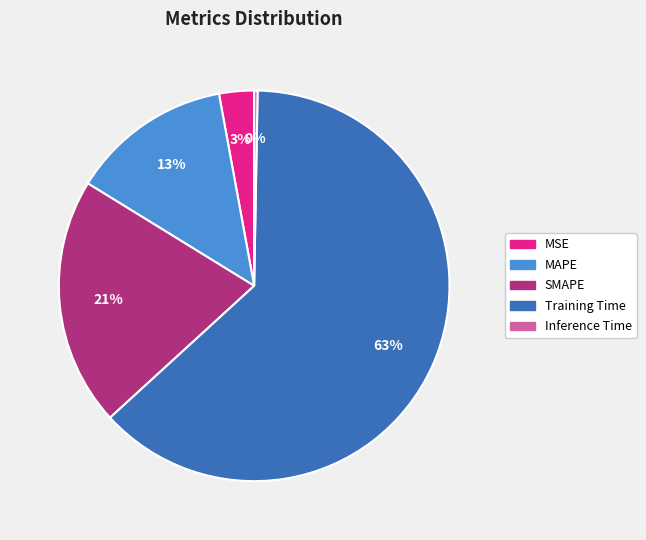

To the nearest percent, what percentage of the pie is Training Time?

63%